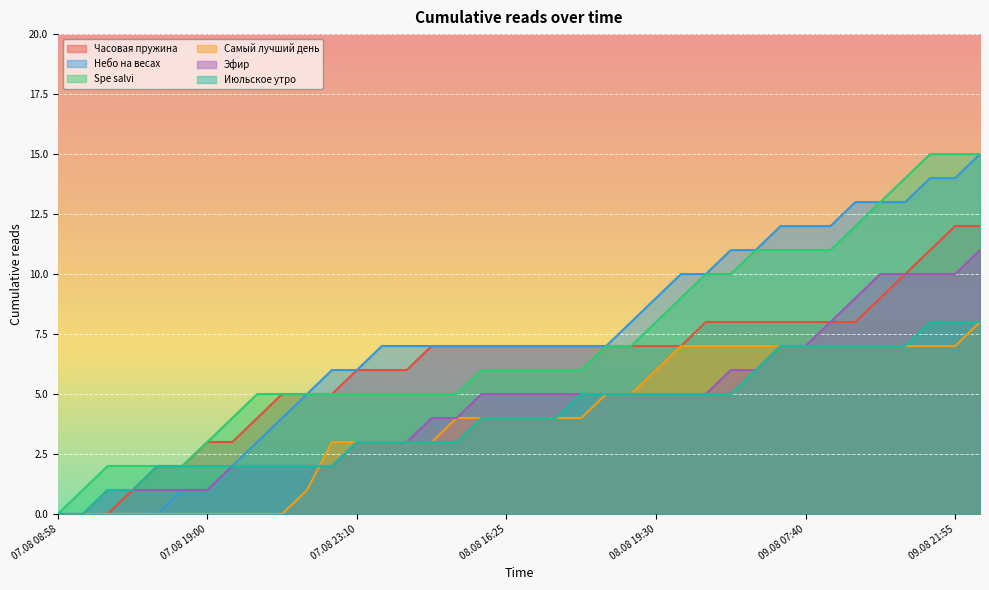

What is the sum of the Spe salvi values at 09.08 15:35 and 08.08 19:30?

21